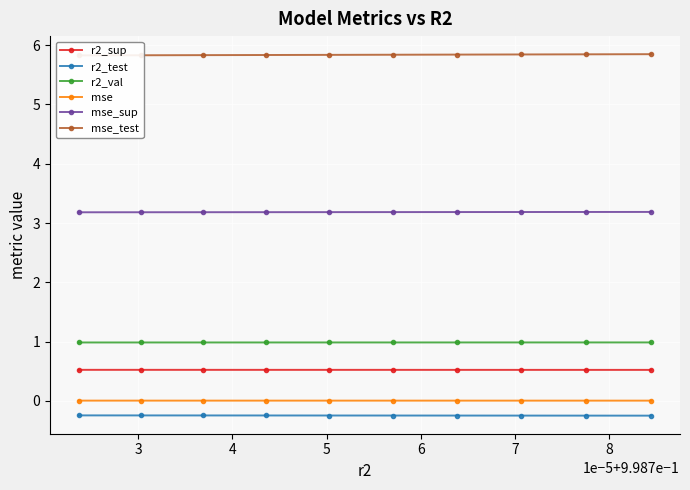

How many series are shown in this chart?

6